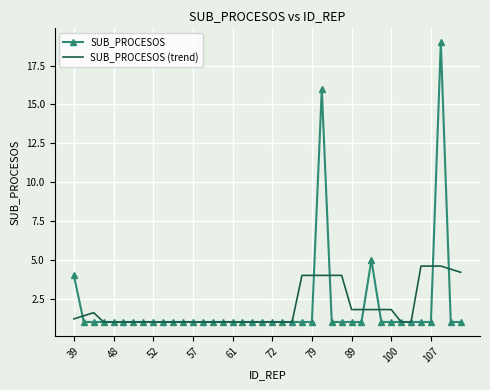

What is the maximum value shown in the chart?

19.0